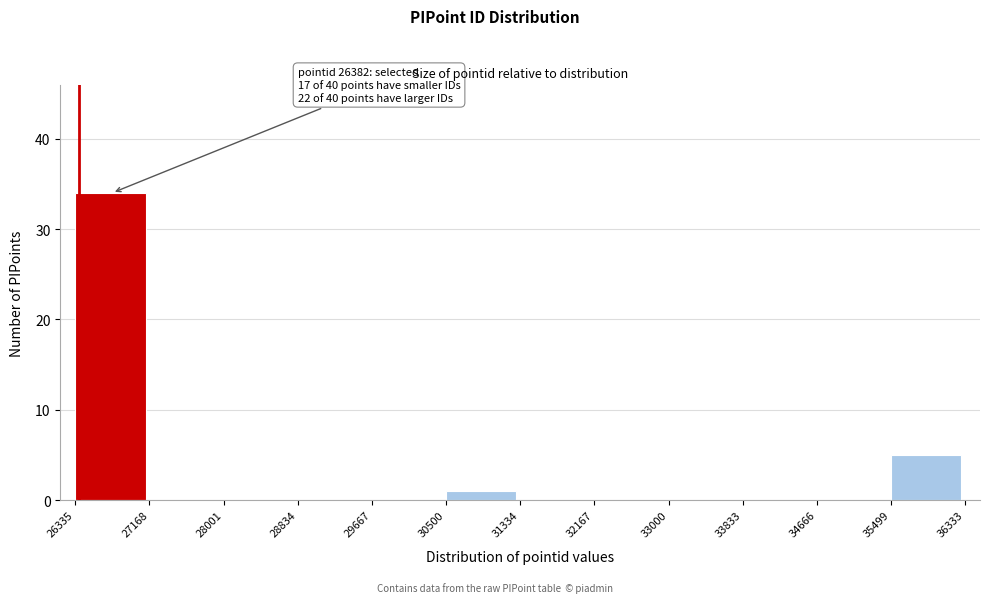

Which range on the x-axis has the tallest bar?

26335 to 27168